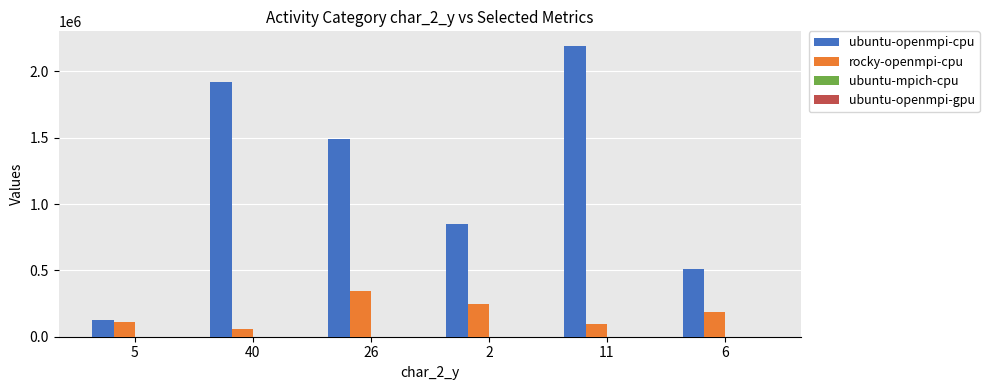

How many categories are shown in the chart?

6